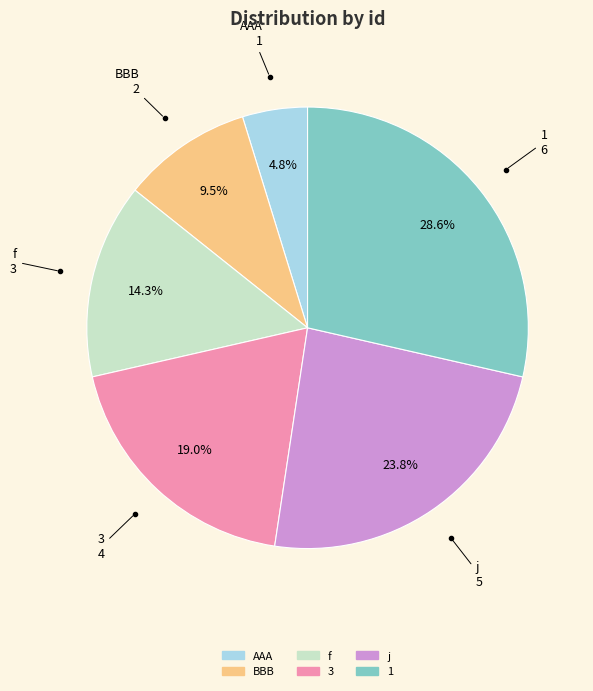

Is there any slice that represents more than half of the pie?

No